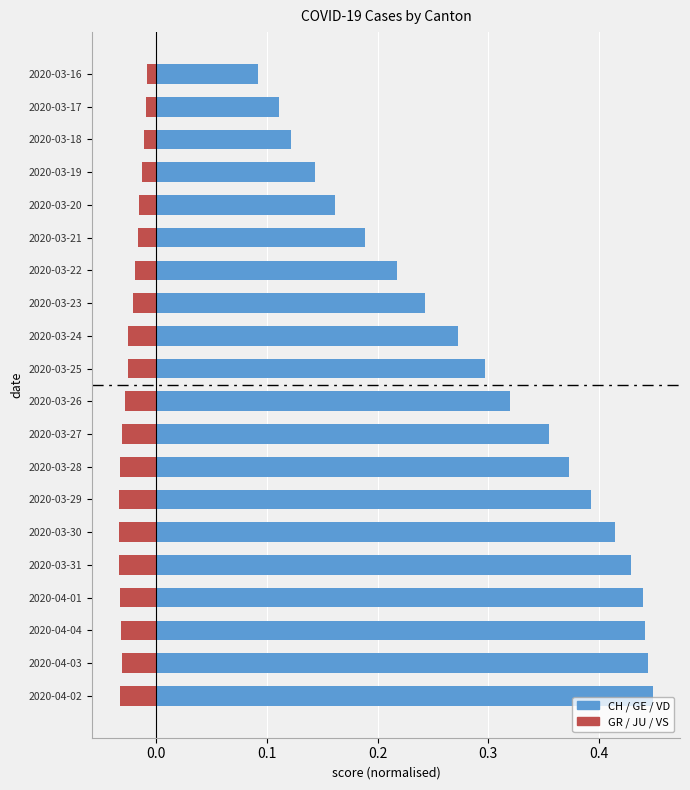

What is the difference between the second highest and second lowest values in the CH / GE / VD series?

0.3